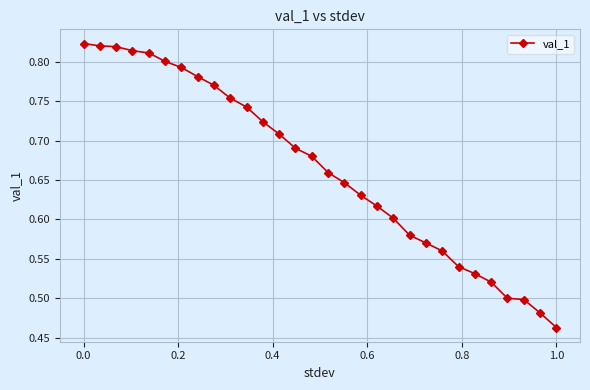

Count the values in the range 0 to 1.

30